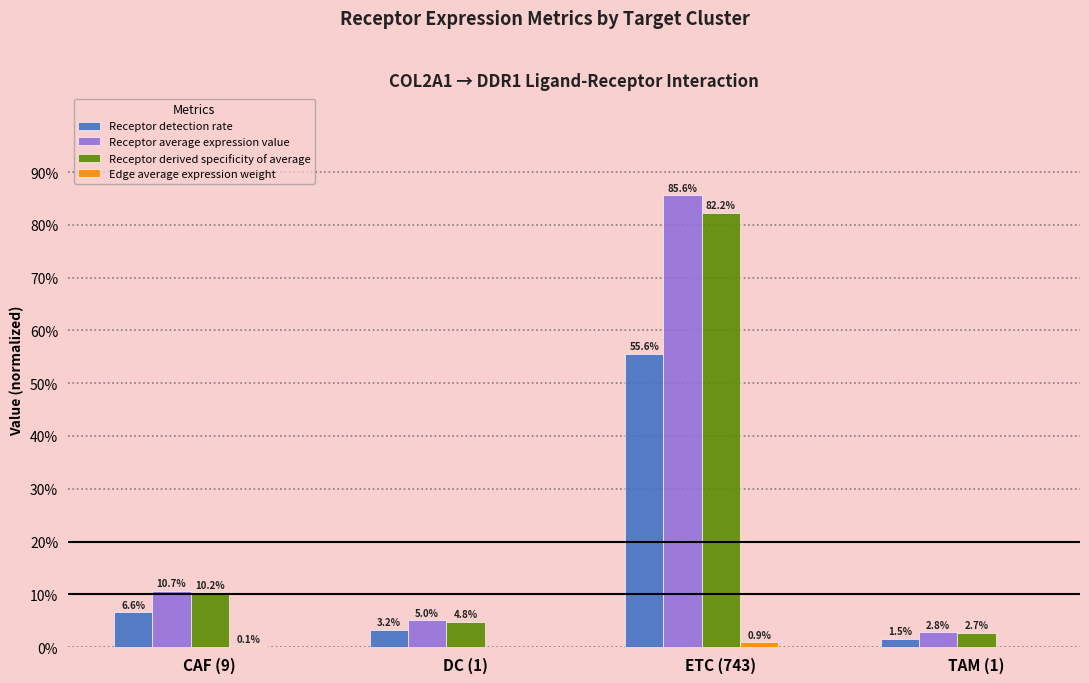

Rank the series by their maximum value, from highest to lowest.

Receptor average expression value, Receptor derived specificity of average, Receptor detection rate, Edge average expression weight